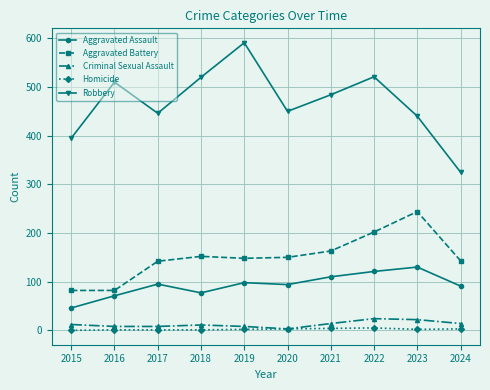

True or false: Robbery and Criminal Sexual Assault intersect in this chart.

False